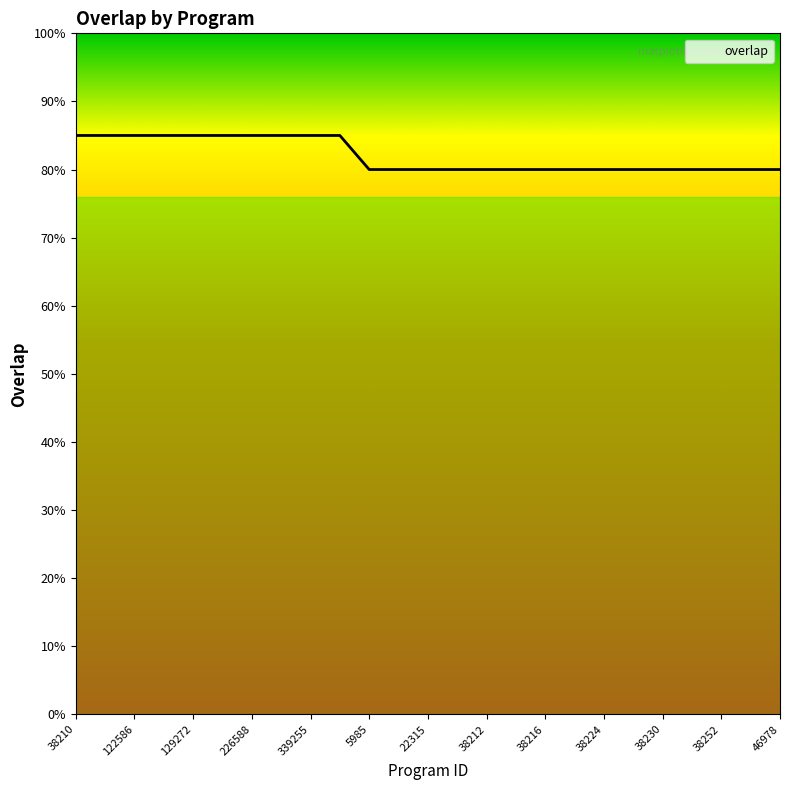

Is this an area chart (filled region under the line)?

Yes